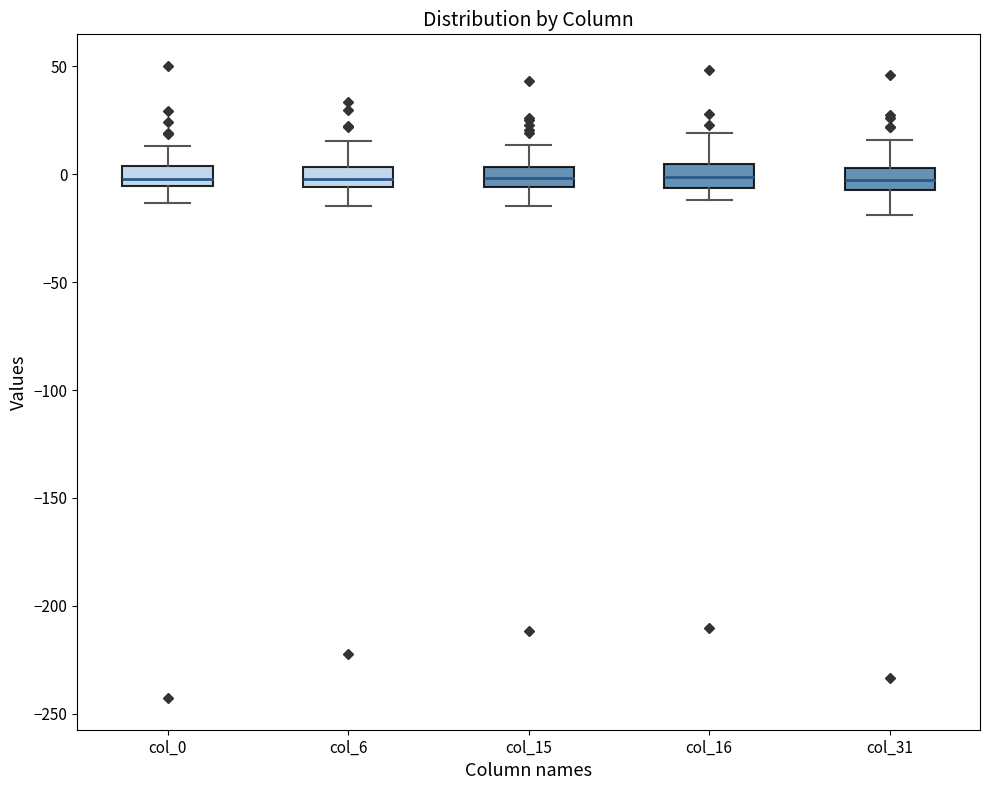

Reading left to right, transcribe this box plot: for each box, give where its median line is, the range the box spans, and where its two whiskers end, as read against the y-axis. The values are not printed on the chart, so give them approximately, as read against the axis.

col_0: median 0, box -5 to 5, whiskers -15 to 15
col_6: median 0, box -5 to 5, whiskers -15 to 15
col_15: median 0, box -5 to 5, whiskers -15 to 15
col_16: median 0, box -5 to 5, whiskers -10 to 20
col_31: median -5 (inside the box), box -5 to 5, whiskers -20 to 15